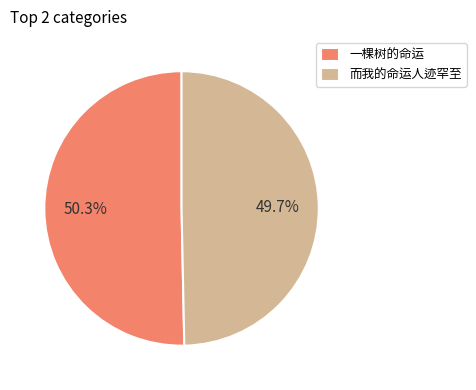

Count the number of slices in the pie.

2